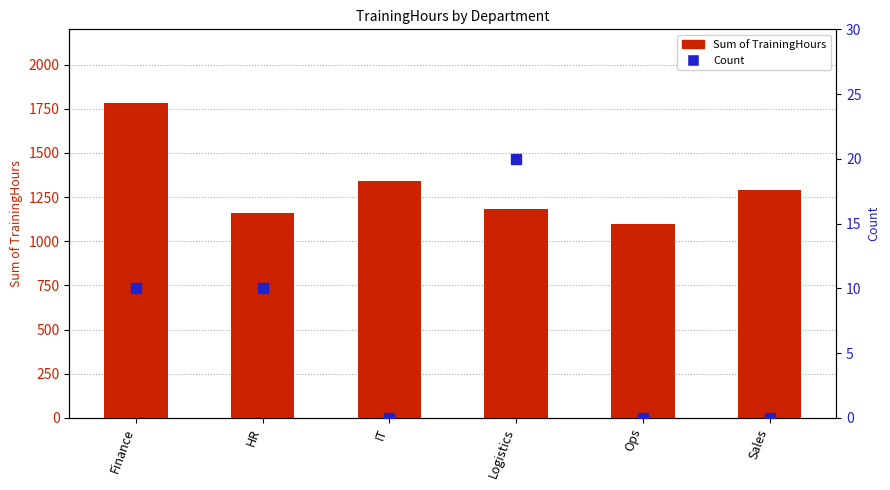

Which series has the largest total across all categories?

Sum of TrainingHours